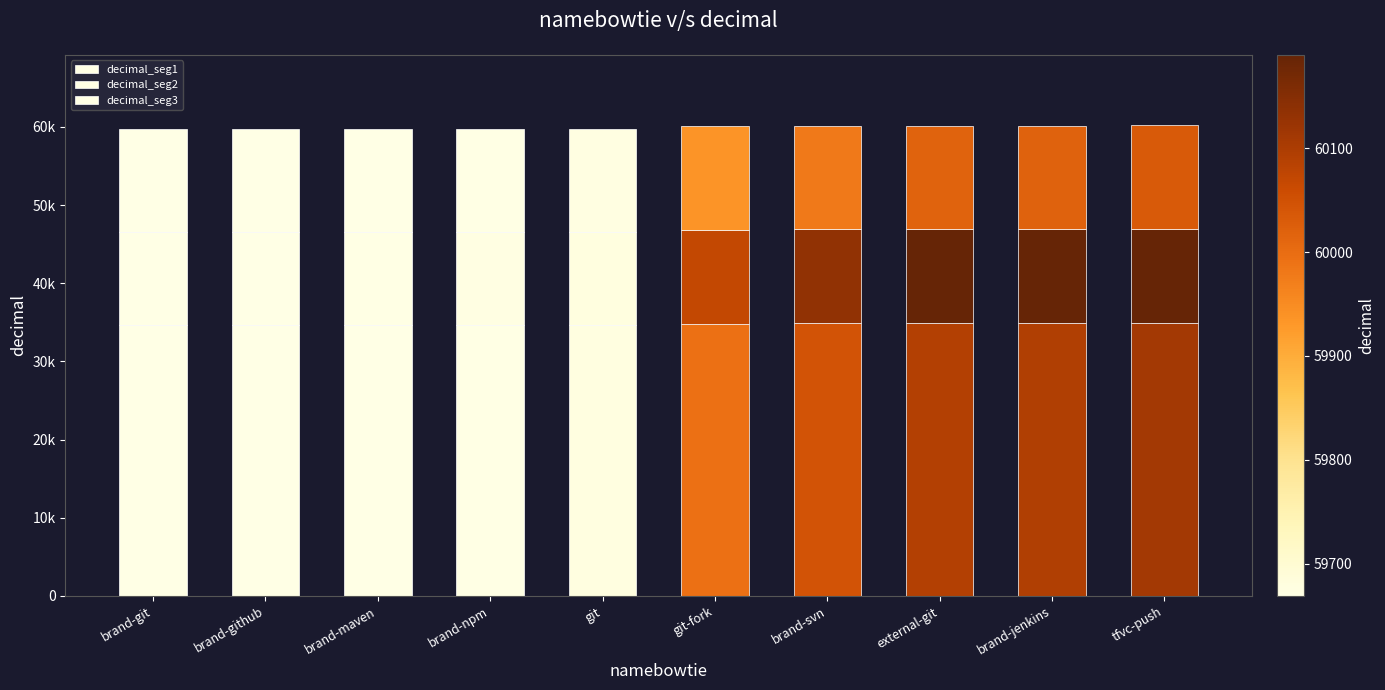

Does the chart contain any negative values?

No